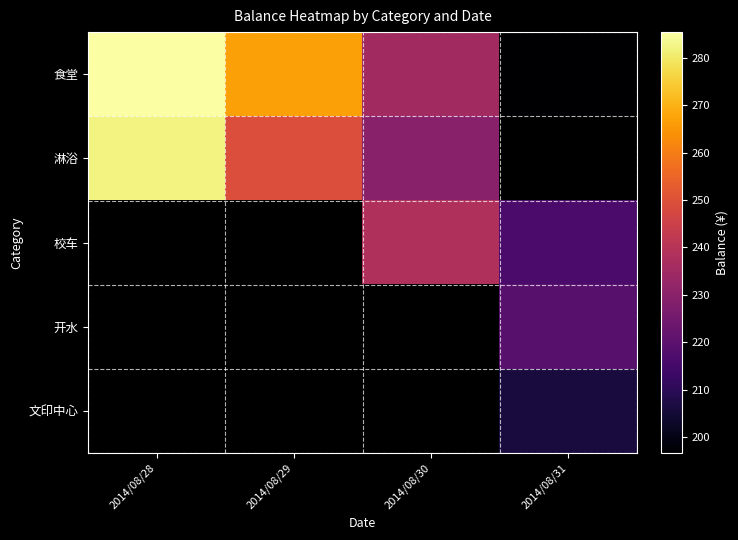

What is the maximum value shown in the chart?

285.4